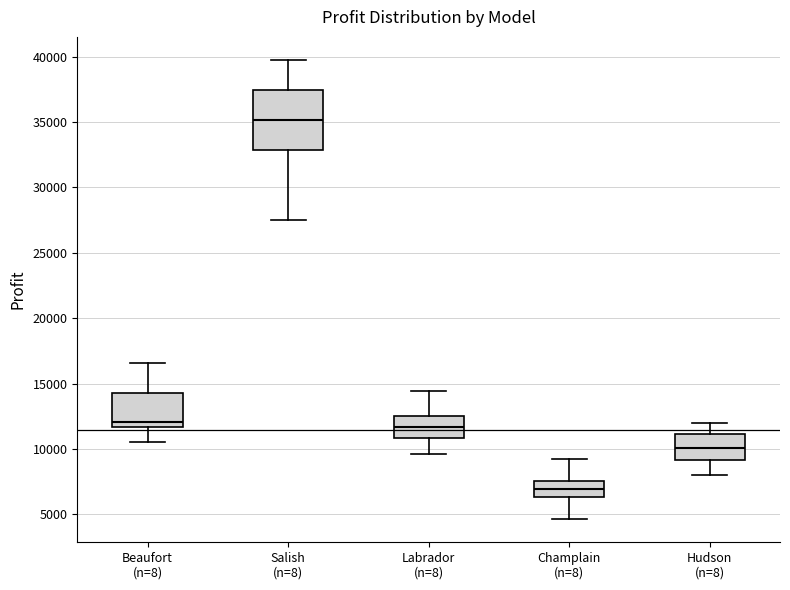

Reading left to right, read every box against the y-axis: the position of its median line, the range the box covers, and the ends of its whiskers. The values are not printed on the chart, so give them approximately, as read against the axis.

Beaufort (n=8): median 12000, box 11500 to 14500, whiskers 10500 to 16500
Salish (n=8): median 35000, box 33000 to 37500, whiskers 27500 to 39500
Labrador (n=8): median 11500, box 11000 to 12500, whiskers 9500 to 14500
Champlain (n=8): median 7000, box 6500 to 7500, whiskers 4500 to 9500
Hudson (n=8): median 10000, box 9000 to 11000, whiskers 8000 to 12000